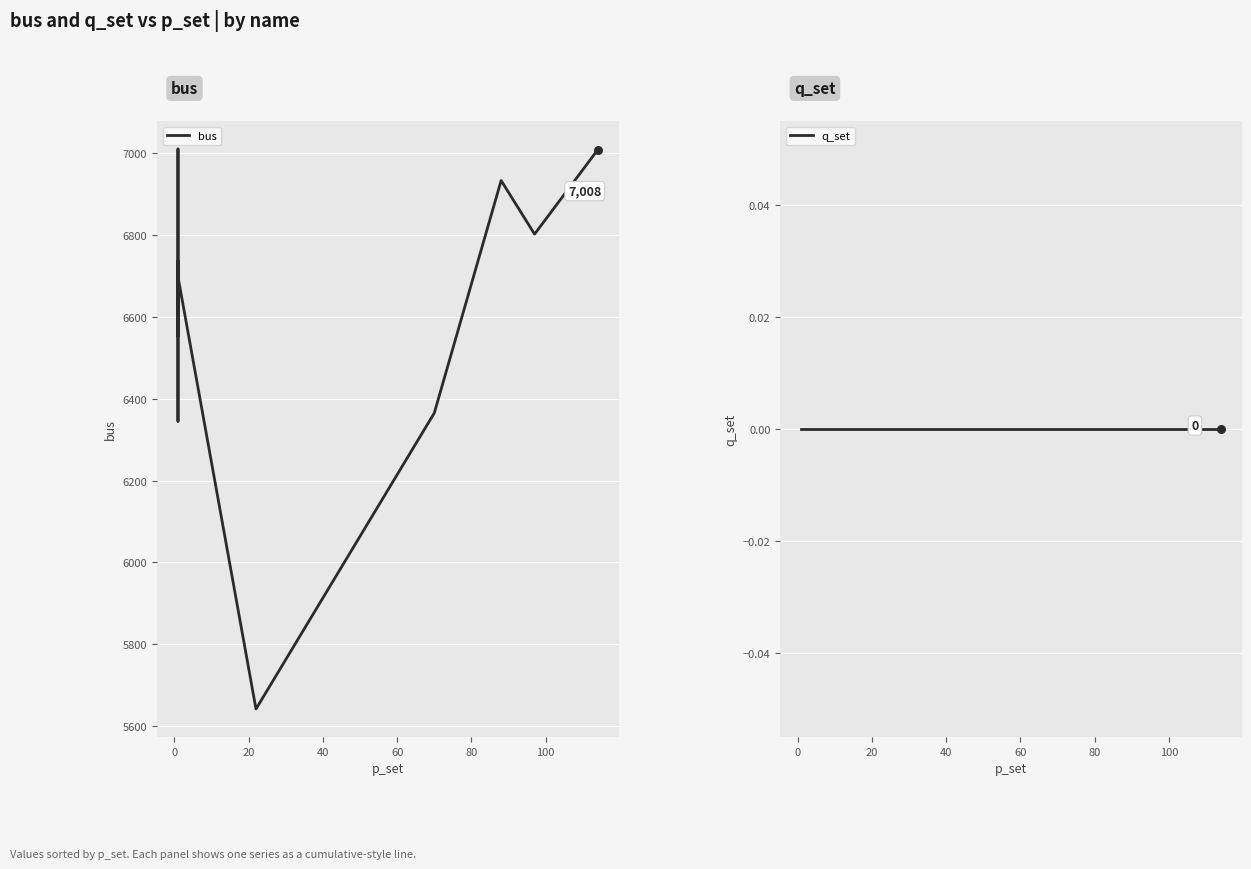

Which series contains the lowest Y value?

q_set